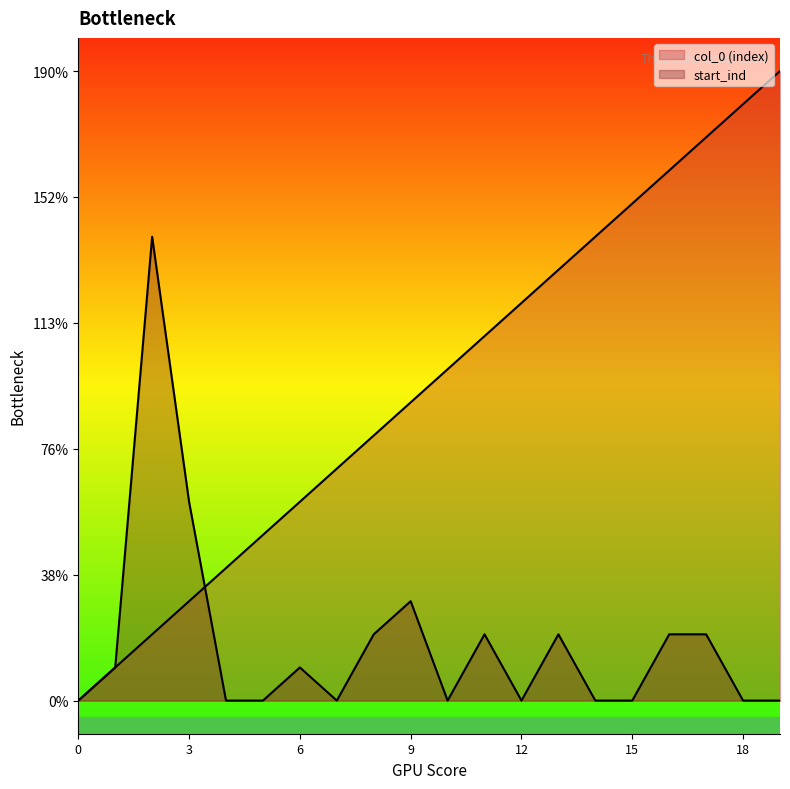

Is the value of start_ind at 10 greater than the value of col_0 (index) at 15?

No